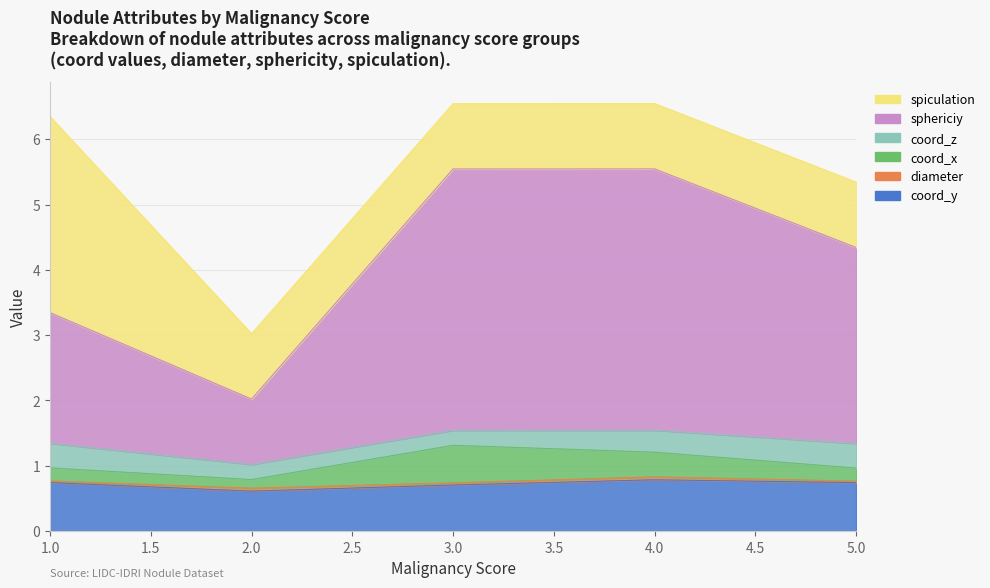

Count the number of data series in this chart.

6